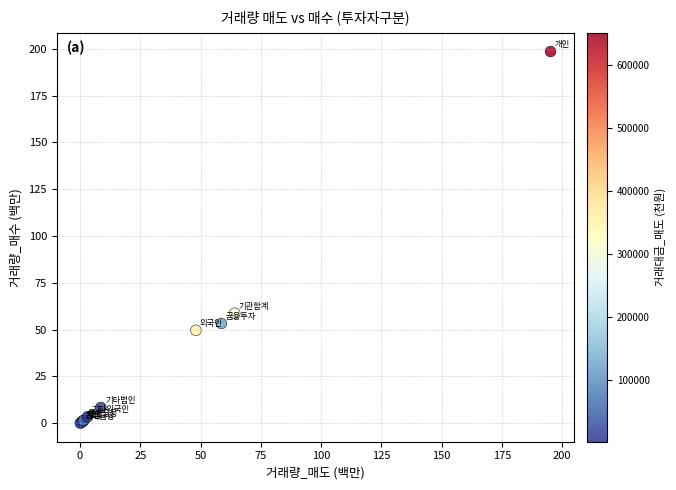

What Y value in the scatter plot is closest to 99?

58.8